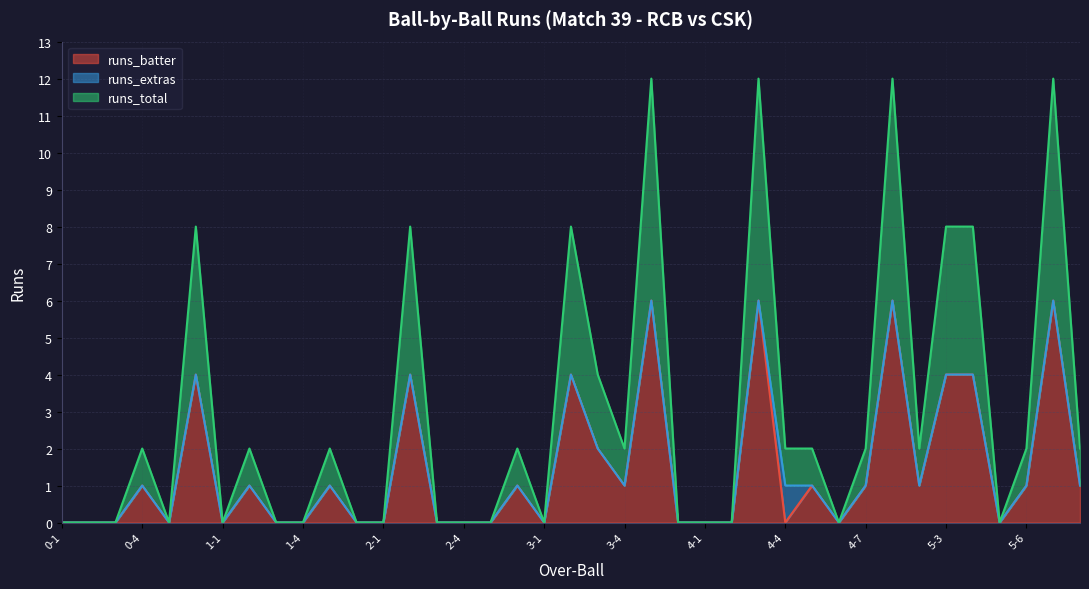

The runs_total series shows -2 at 1-3. True or false?

False